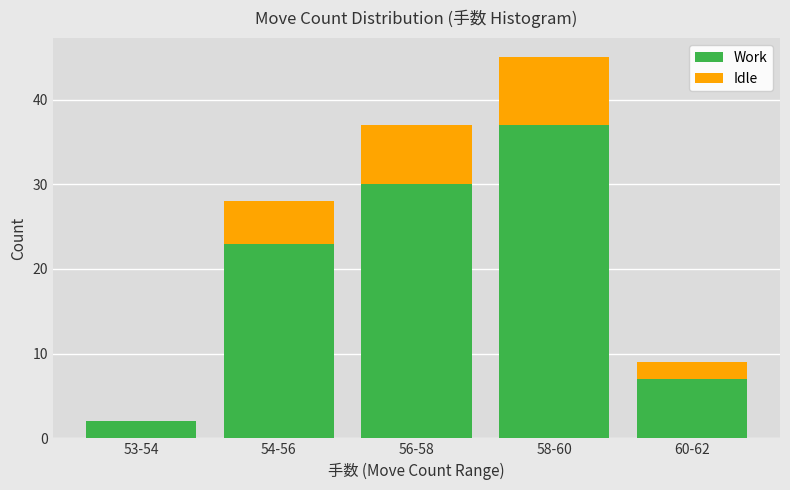

The Work series shows 37 at 58-60. True or false?

True